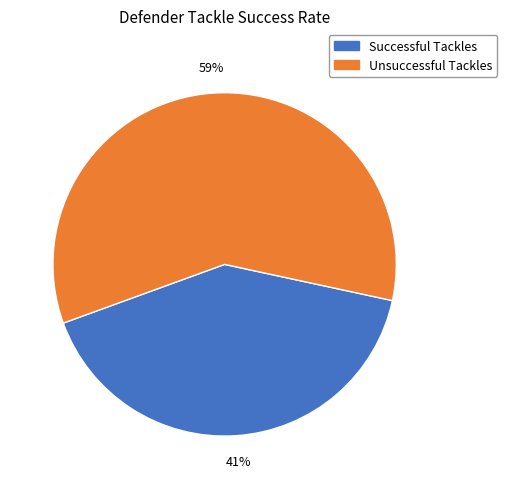

To the nearest percent, what is the average slice percentage?

50%